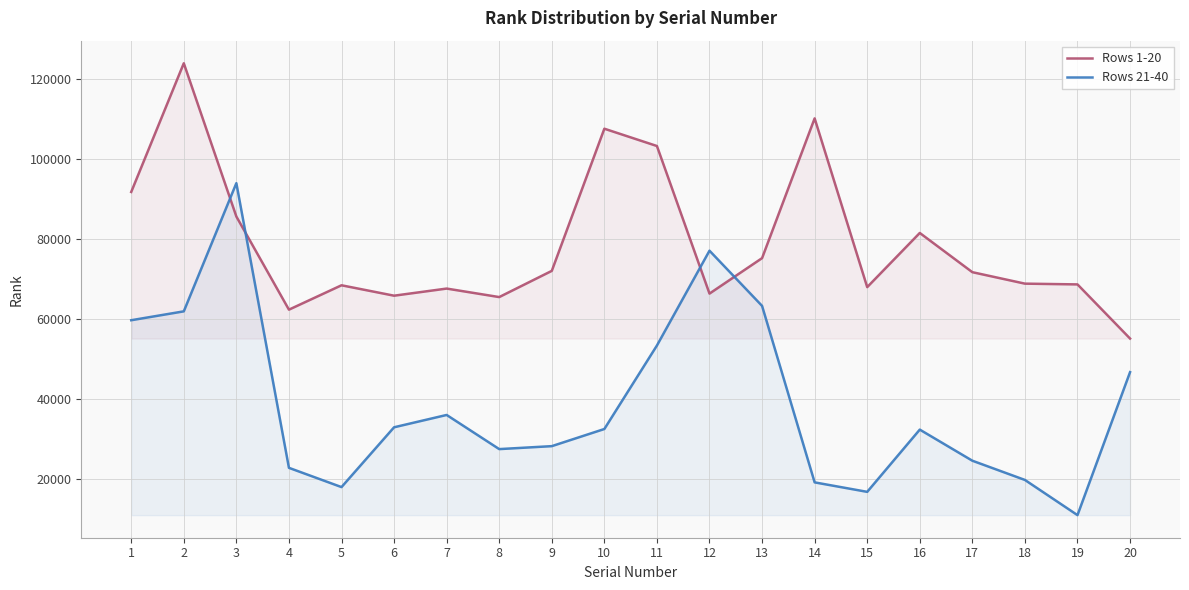

Reading right to left, what are all the values shown in this chart?

Rows 1-20: 20=55028	19=68576	18=68766	17=71635	16=81447	15=67896	14=110113	13=75148	12=66279	11=103199	10=107527	9=71960	8=65406	7=67534	6=65753	5=68357	4=62258	3=85557	2=123901	1=91703
Rows 21-40: 20=46624	19=10855	18=19656	17=24468	16=32250	15=16678	14=19050	13=63201	12=77010	11=53290	10=32401	9=28112	8=27373	7=35916	6=32831	5=17870	4=22687	3=93906	2=61836	1=59614